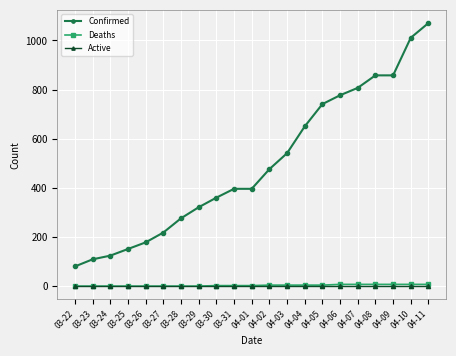

True or false: Confirmed has a value of 269 at 03-26.

False